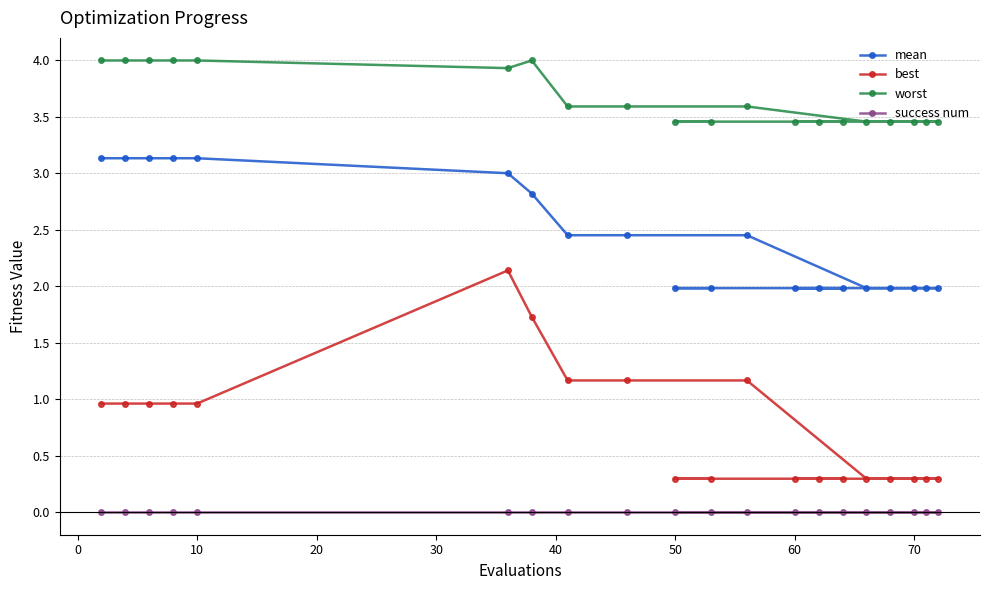

Which series has the largest total across all categories?

worst